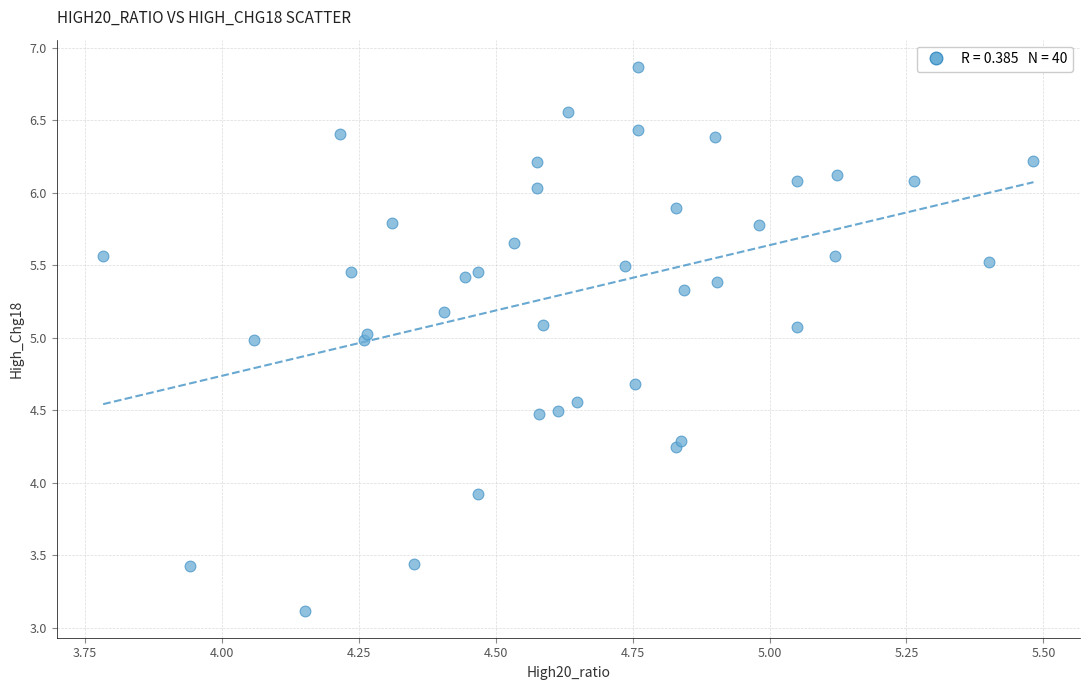

What Y value in the scatter plot is closest to 4?

3.9